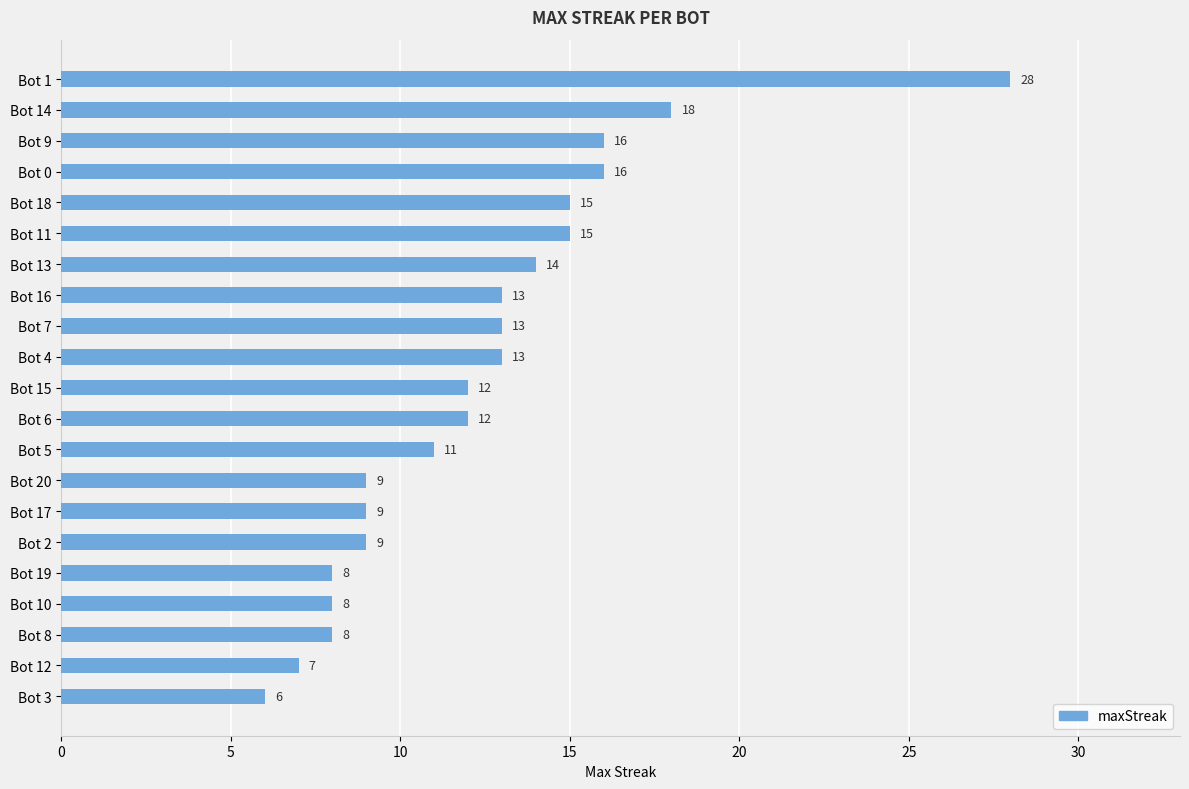

The value at Bot 13 is 25. True or false?

False